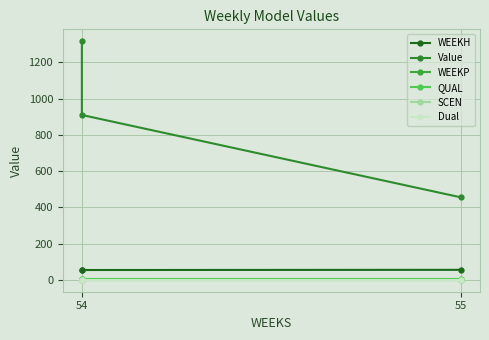

Reading right to left, list all the values displayed in this chart.

WEEKH: 55.0	54.0	53.0
Value: 454.9	909.7	1316.6
WEEKP: 0.0	0.0	0.0
QUAL: 2.0	2.0	2.0
SCEN: 0.0	0.0	0.0
Dual: 0.0	0.0	0.0